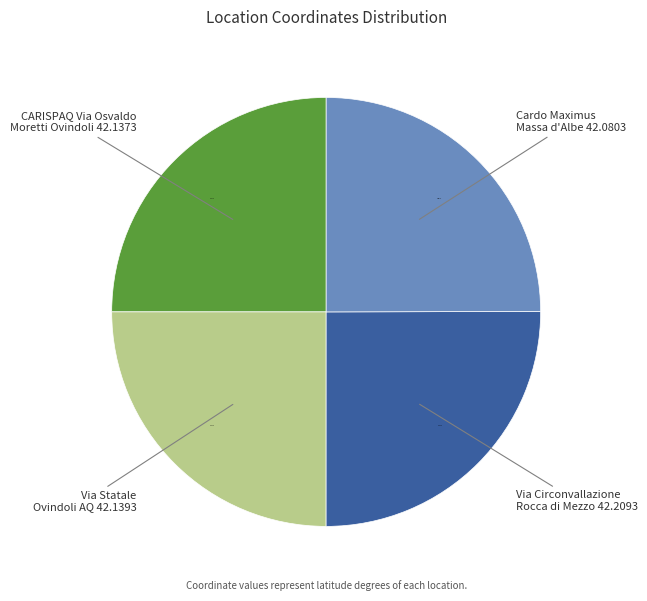

Approximately how many times larger is the value at Via Circonvallazione Rocca di Mezzo 42.2093 compared to CARISPAQ Via Osvaldo Moretti Ovindoli 42.1373?

1.0